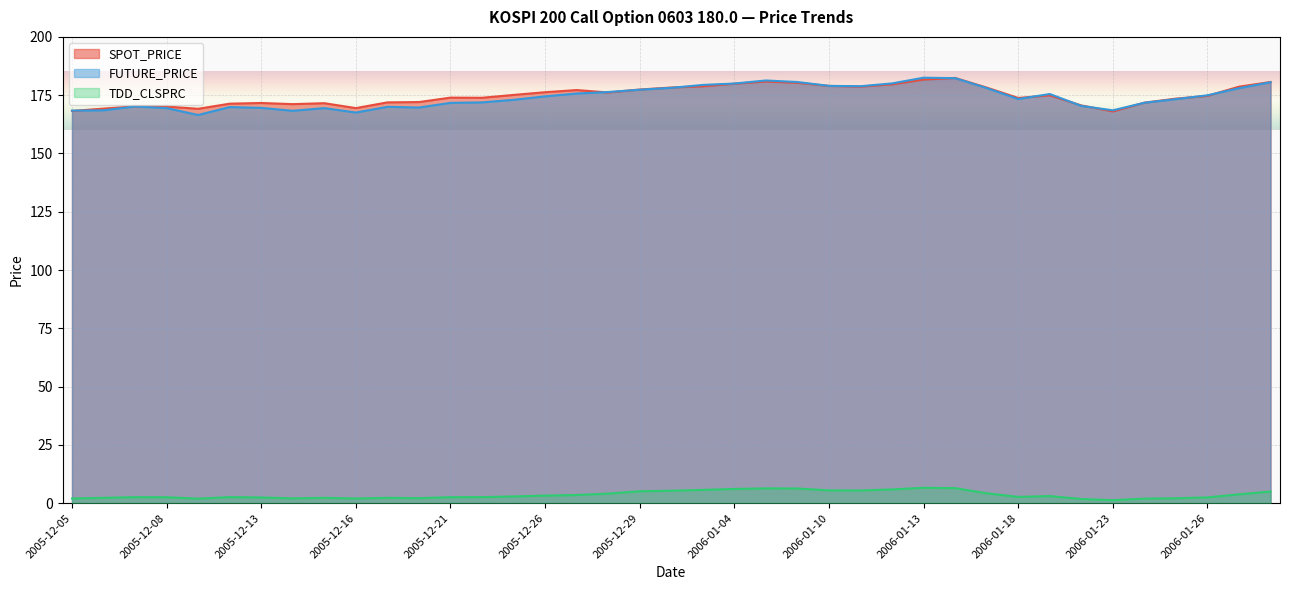

What is the spread (max minus min) of values at 2005-12-15?

169.3